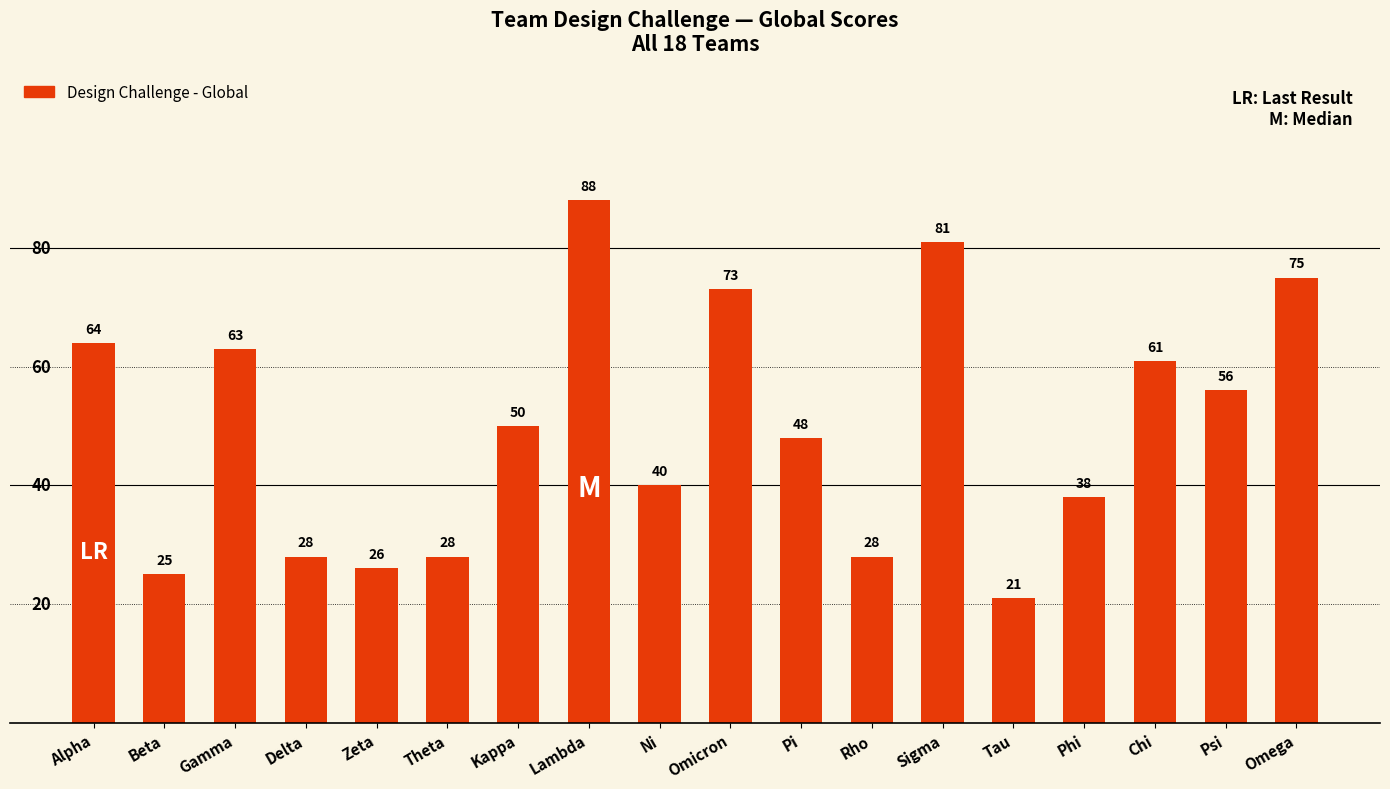

What is the difference between the values at Omega and Ni?

35